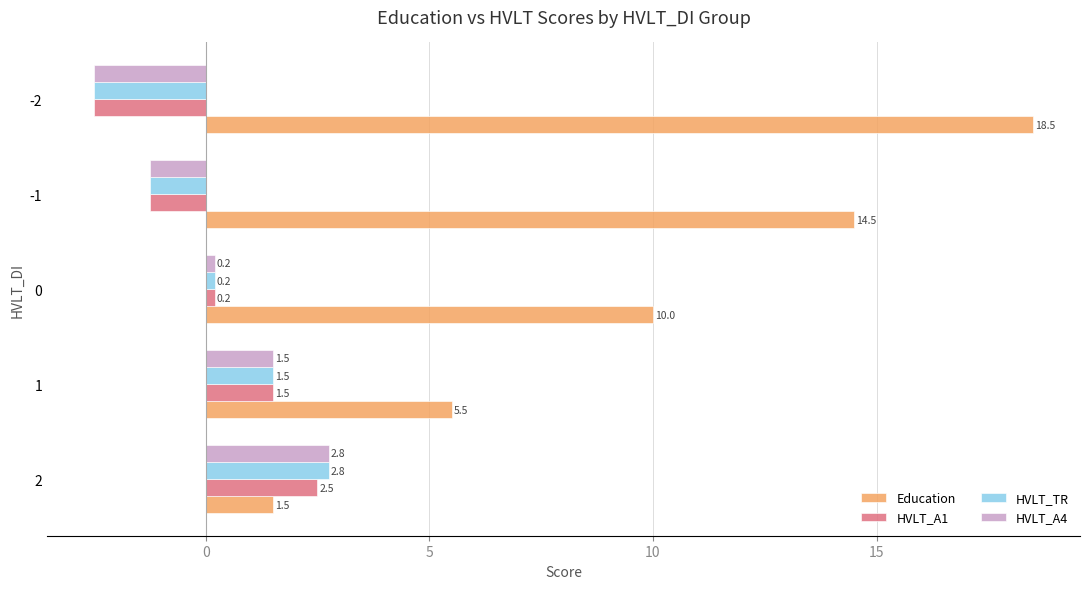

How many data points in Education are less than 10?

2